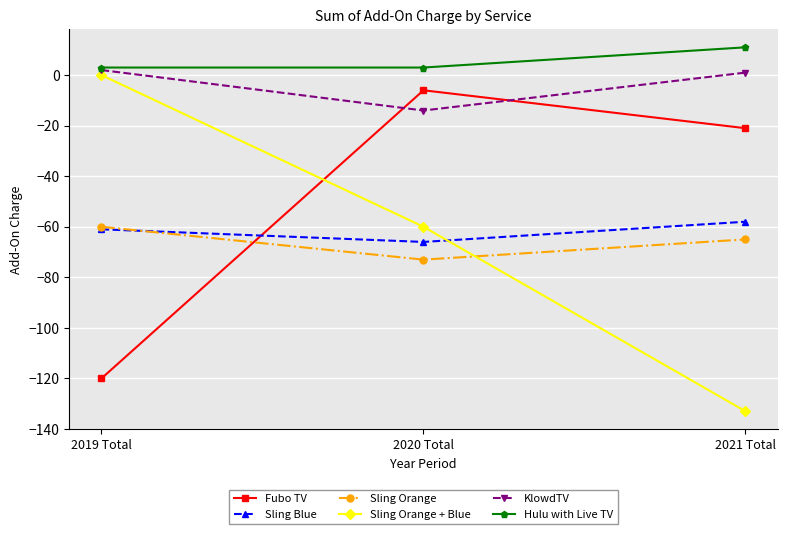

What is the sum of all Fubo TV values?

-147